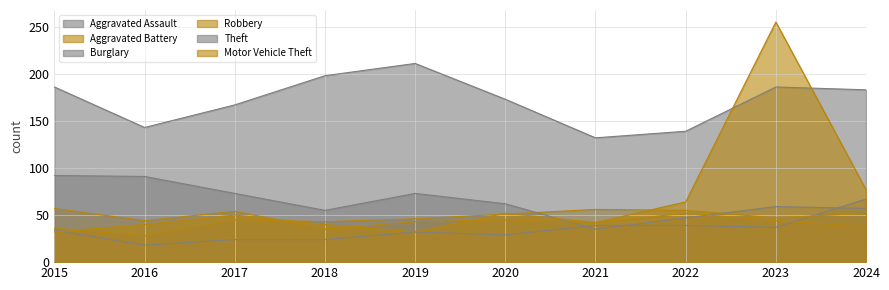

What is the difference between the second highest and second lowest values in the Burglary series?

44